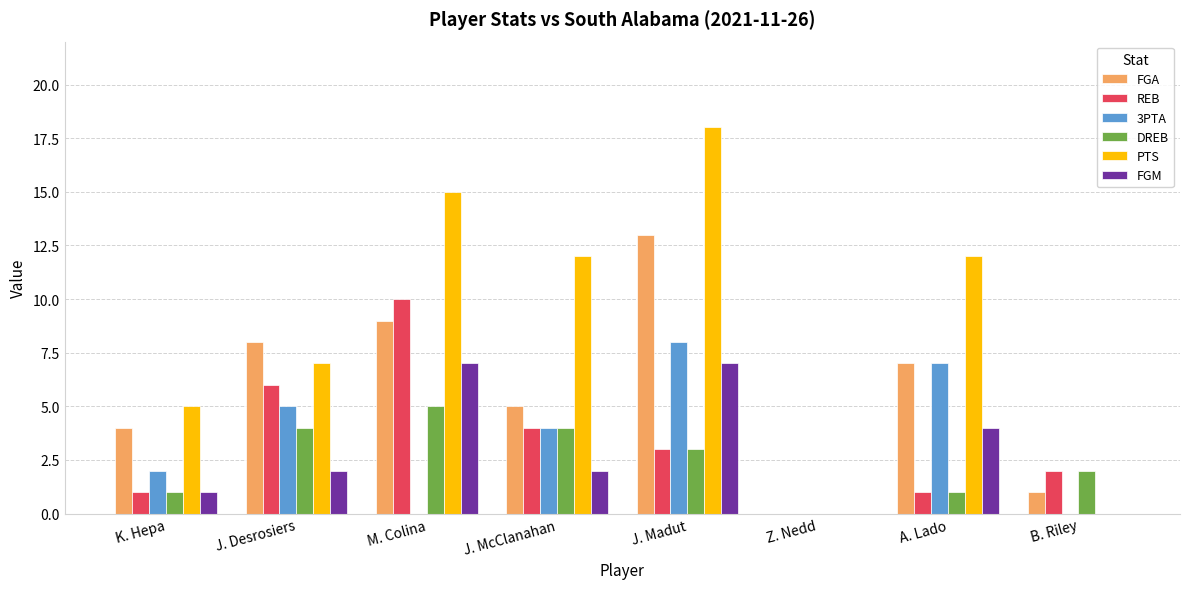

What are all the series names shown in the legend?

FGA, REB, 3PTA, DREB, PTS, FGM